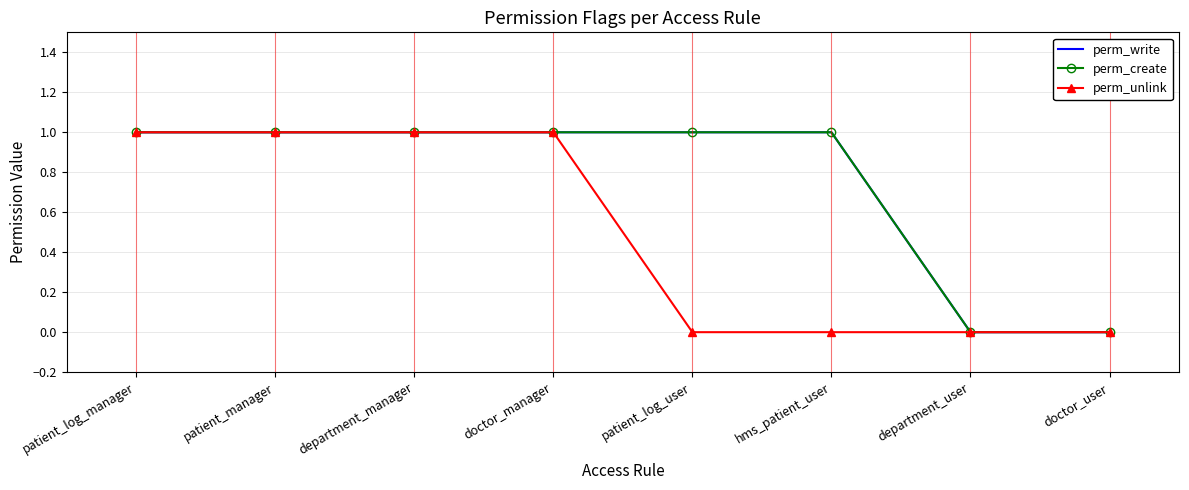

Which series has the widest spread of values?

perm_write